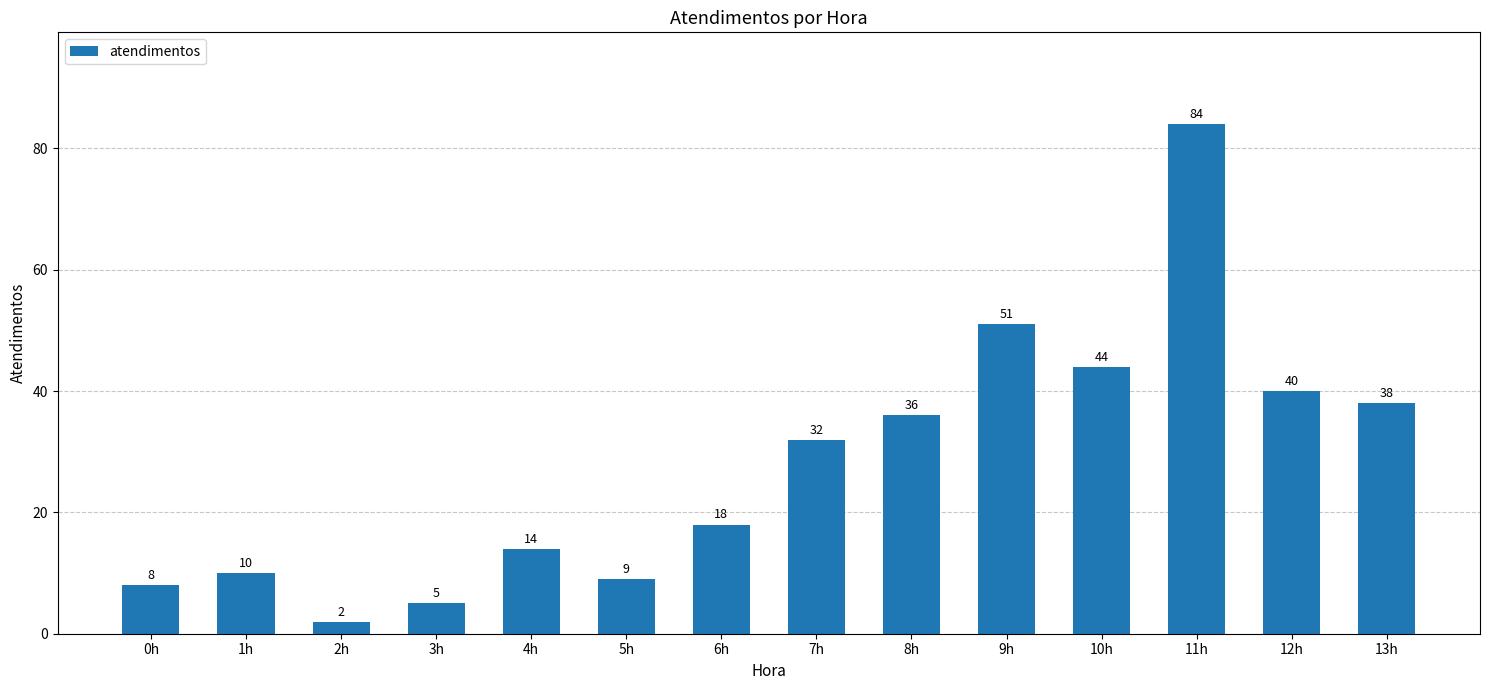

What is the label of the 10th bar from the left?

9h